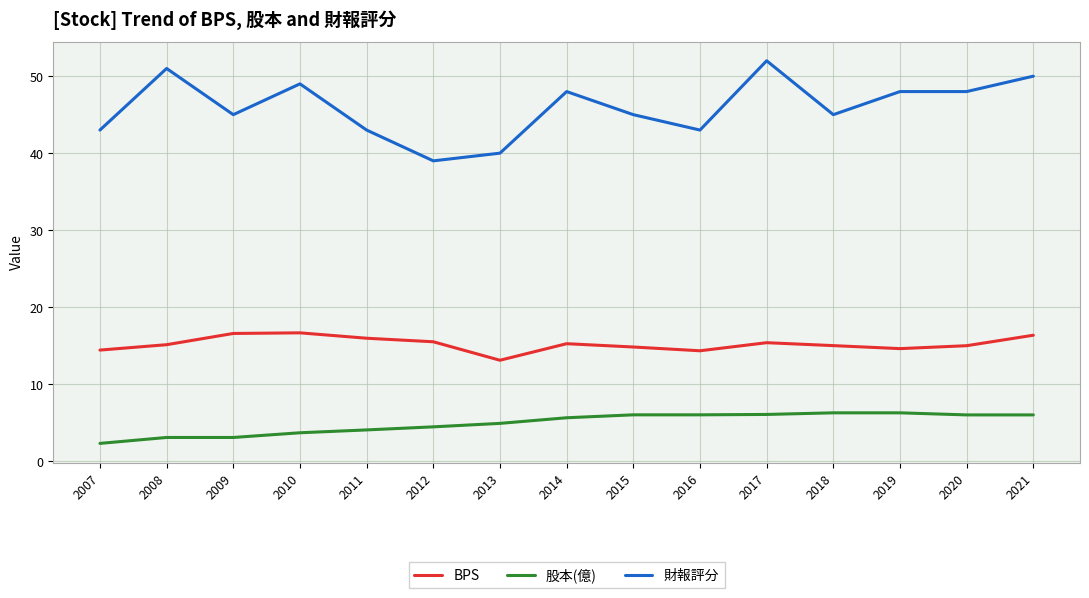

Is it true that 股本(億) equals 11.3 at 2018?

False